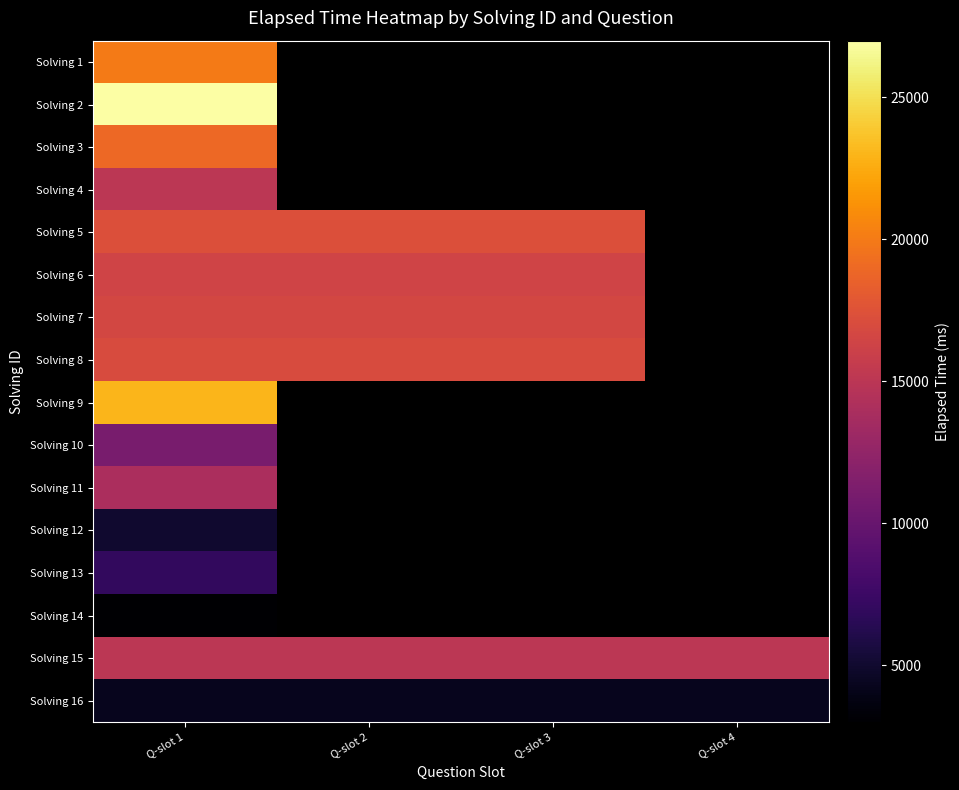

Which category has the highest value in the Solving 10 series?

Q-slot 1